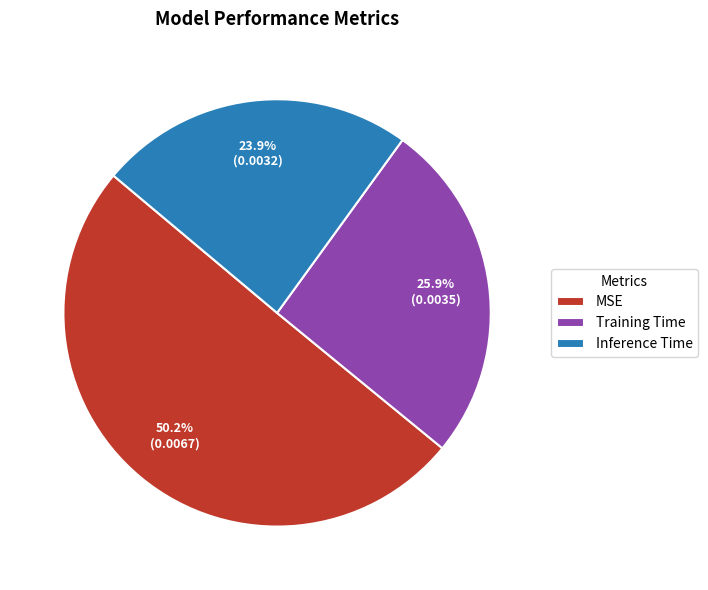

Combined, do Training Time and MSE account for over 50%?

Yes